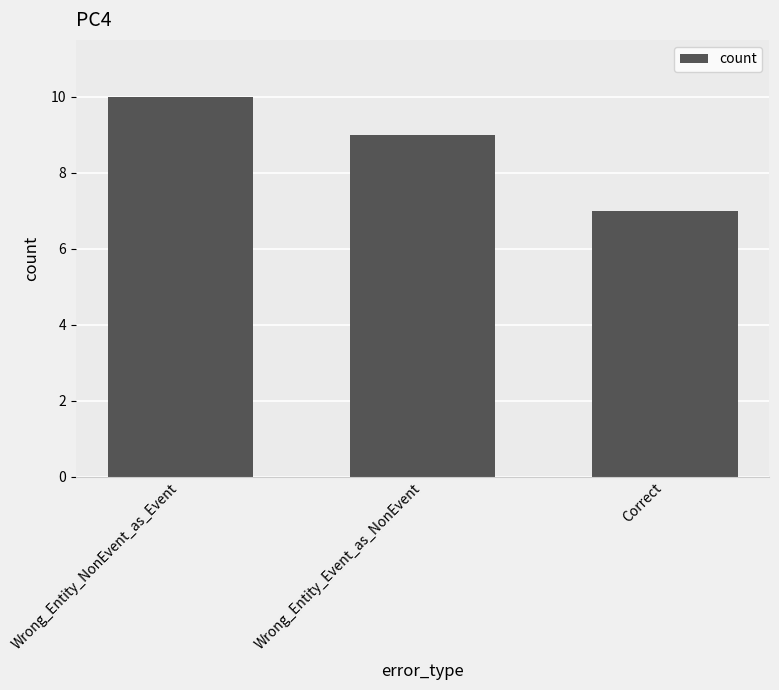

How many bars are there in total?

3